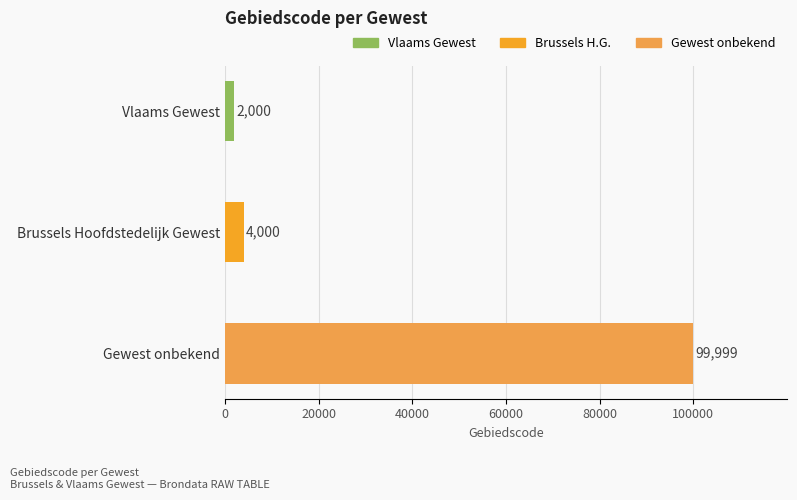

Where is the data nearest to the value 50999?

Brussels Hoofdstedelijk Gewest